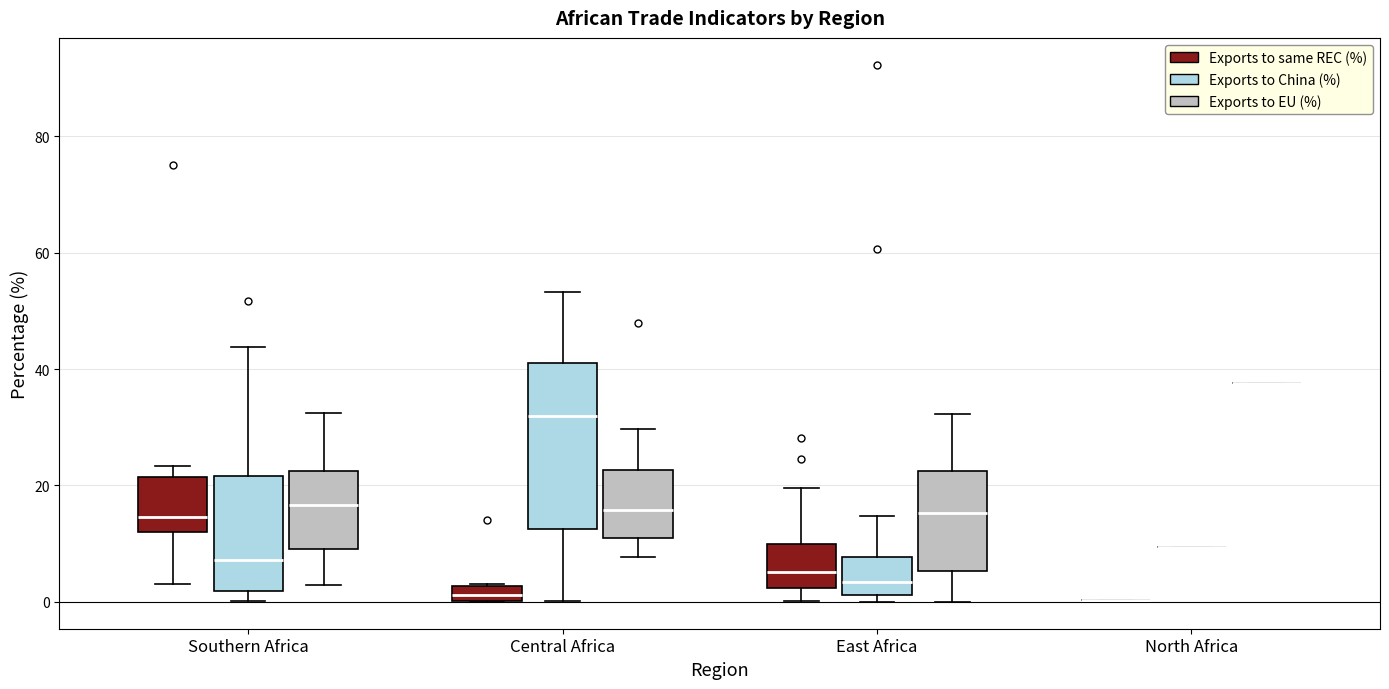

Where does the lower whisker of the box for Central Africa (Exports to EU (%)) end on the y-axis? The values are not printed on the chart, so give them approximately, as read against the axis.

8